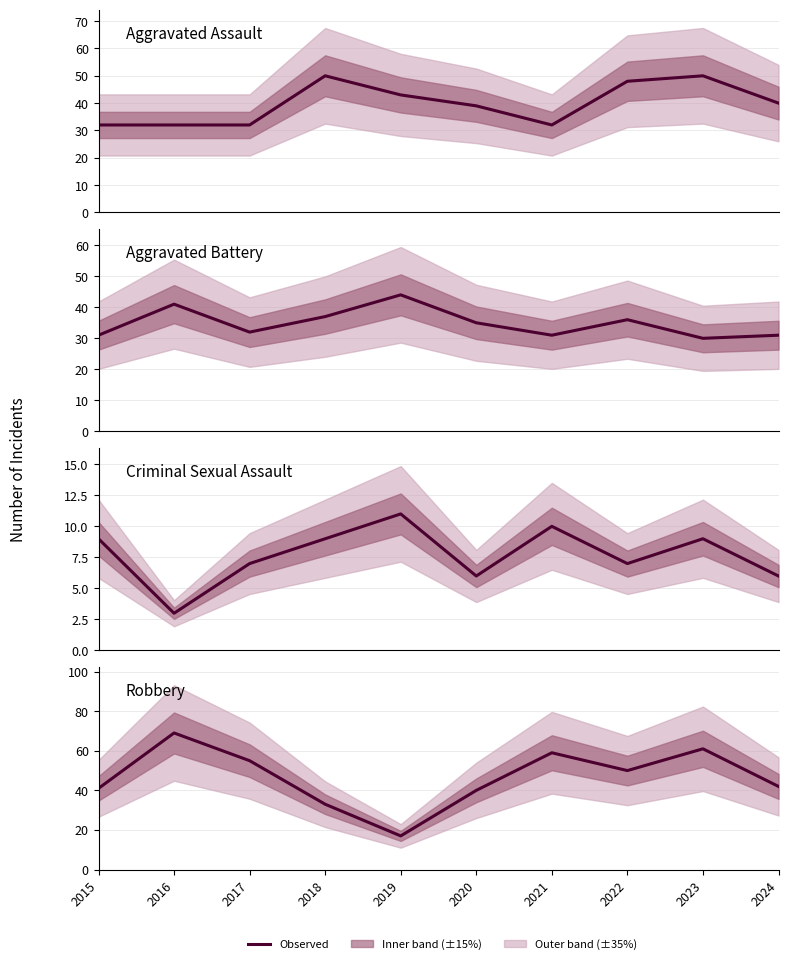

What is the value of the Aggravated Assault point at the 7th from the left?

32